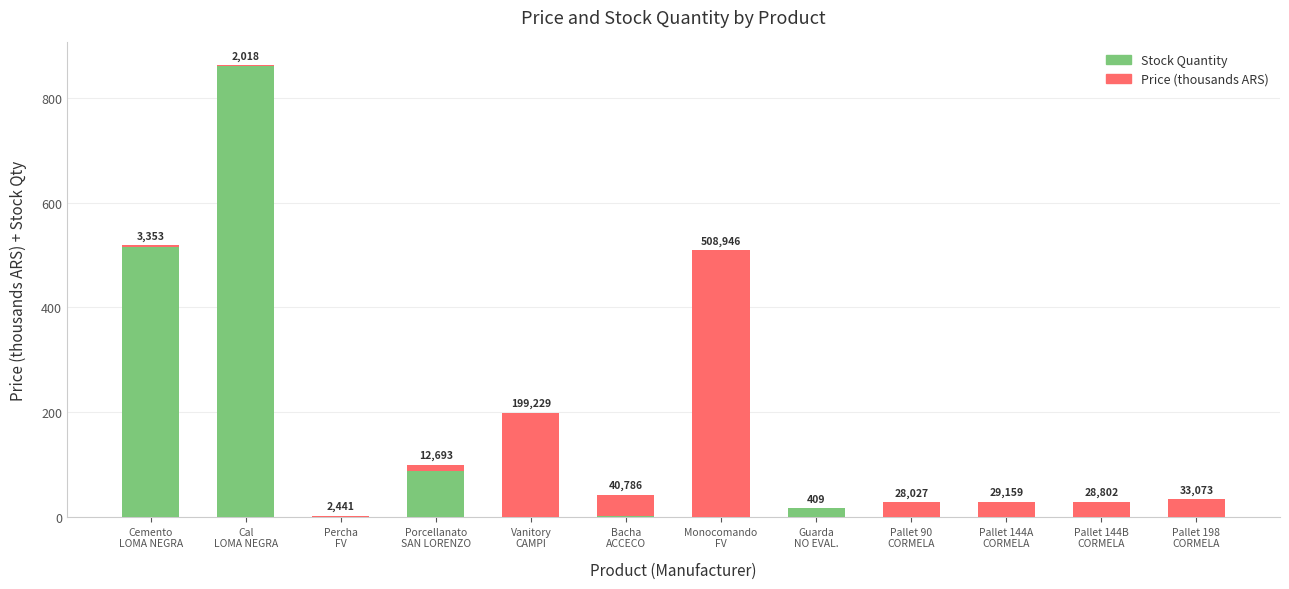

Where is Price (thousands ARS) nearest to the value 254?

Vanitory
CAMPI